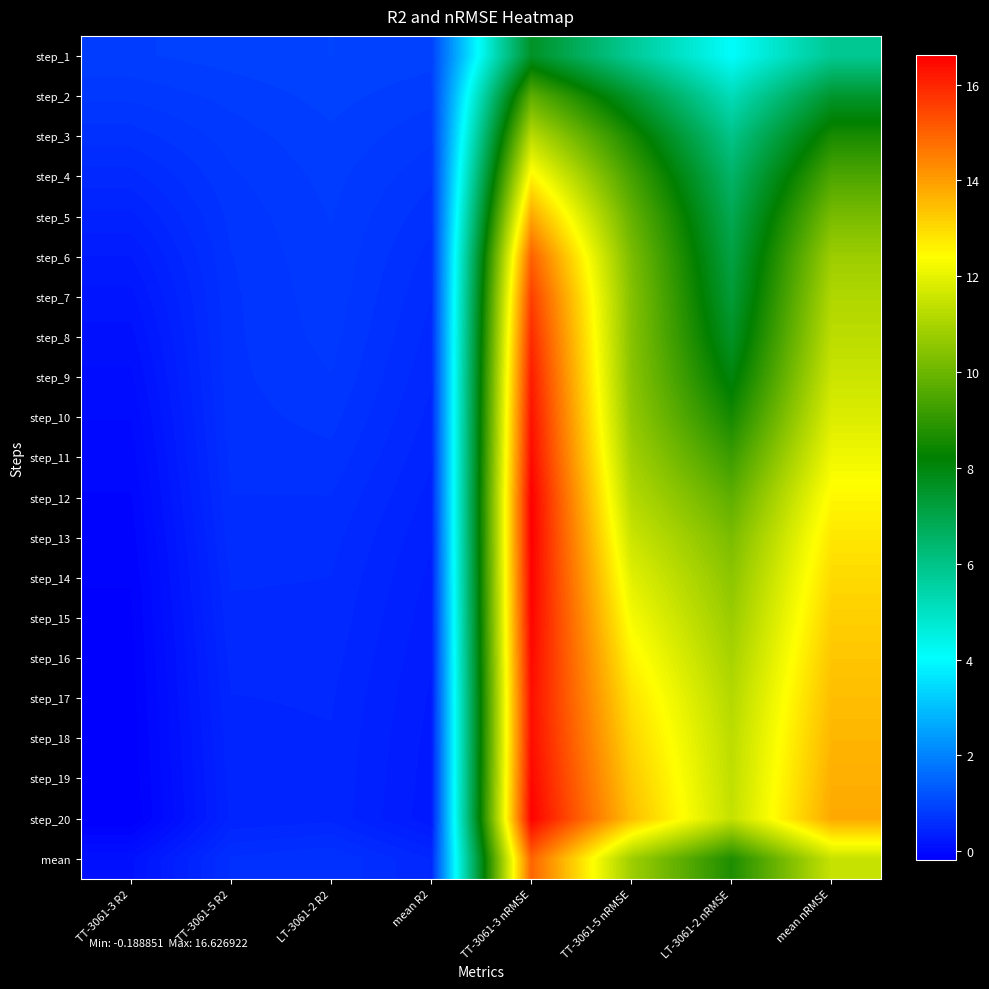

Rank the series at TT-3061-5 nRMSE from highest to lowest value.

step_20, step_19, step_18, step_17, step_16, step_15, step_14, step_13, step_12, step_11, mean, step_10, step_9, step_8, step_7, step_6, step_5, step_4, step_3, step_2, step_1